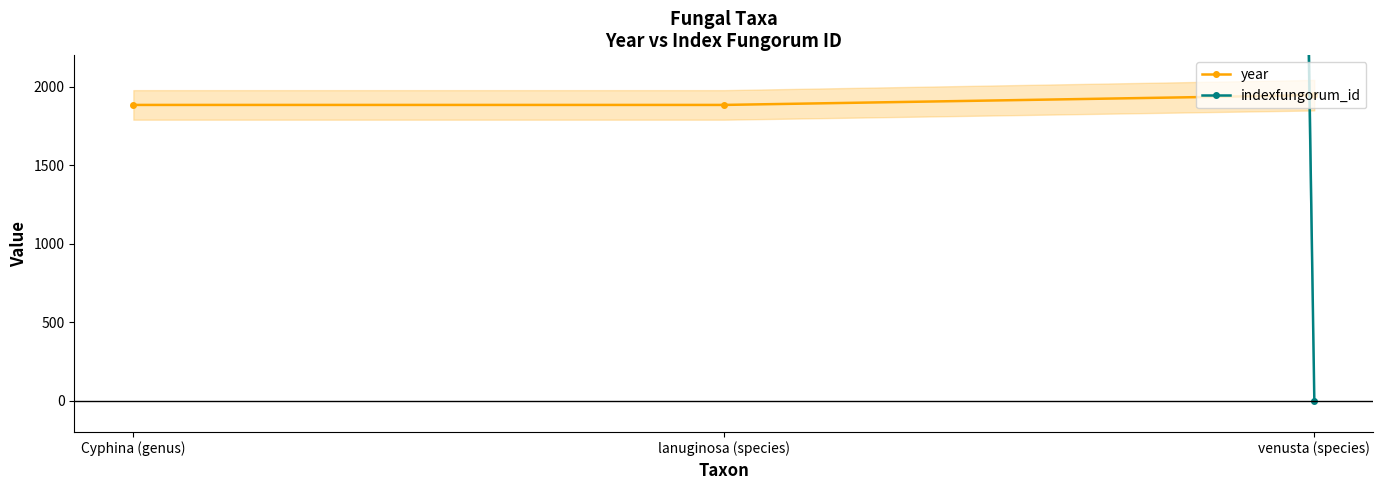

How many year values are between 1884 and 1946?

3